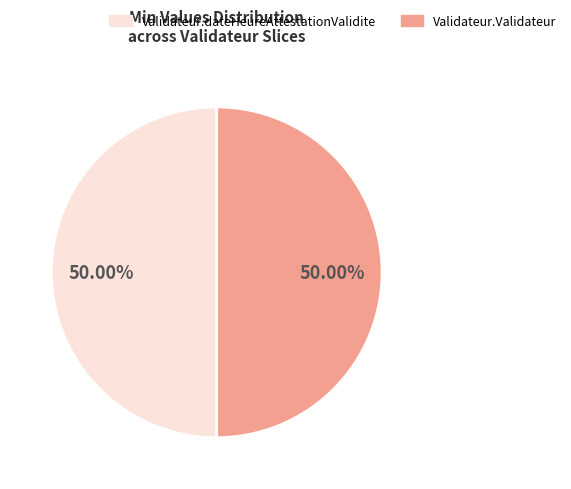

Which category has the smallest portion of the pie?

Validateur